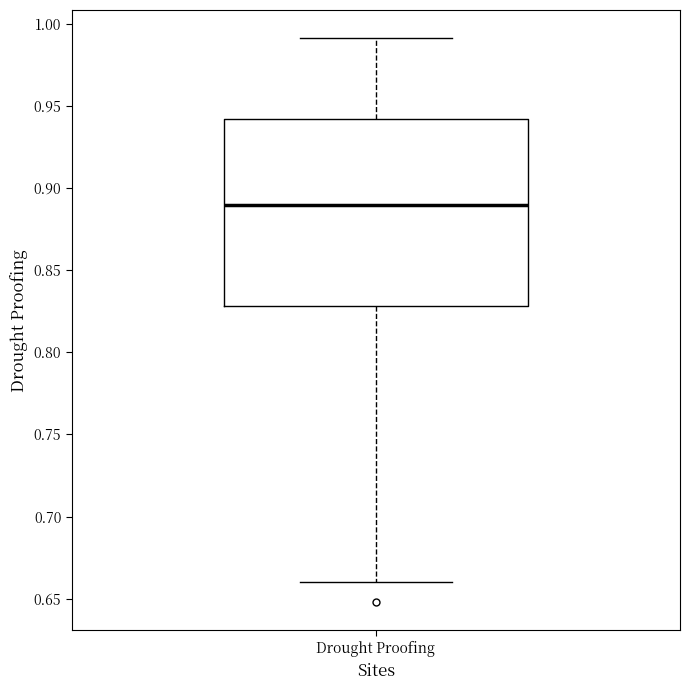

Where is the upper edge of the box for Drought Proofing on the y-axis? The values are not printed on the chart, so give them approximately, as read against the axis.

0.94